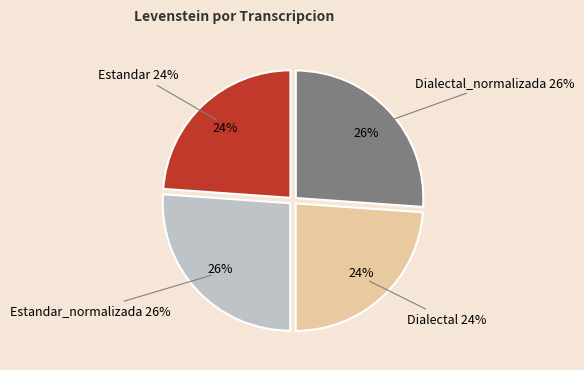

Which slice is the smallest?

Estandar